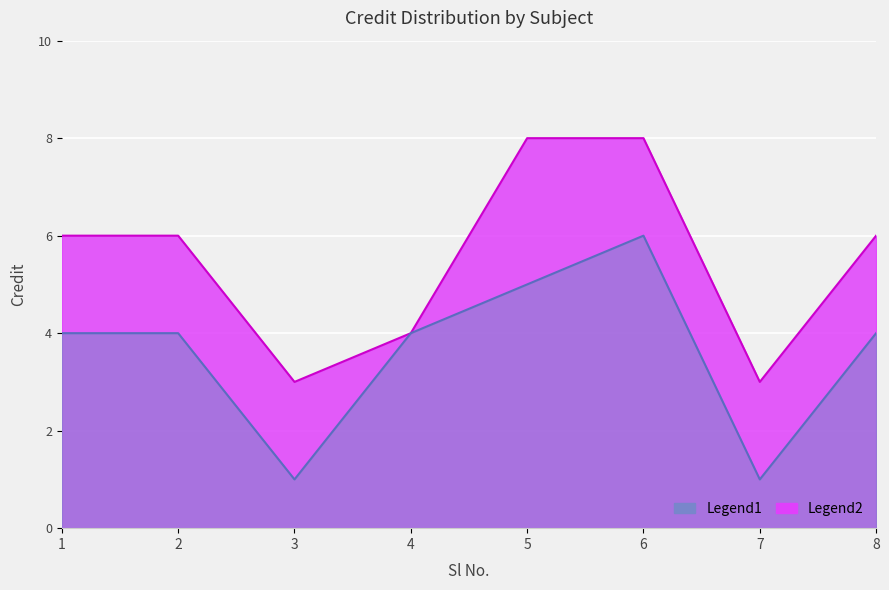

True or false: the data has more than 0 interior local peaks.

False